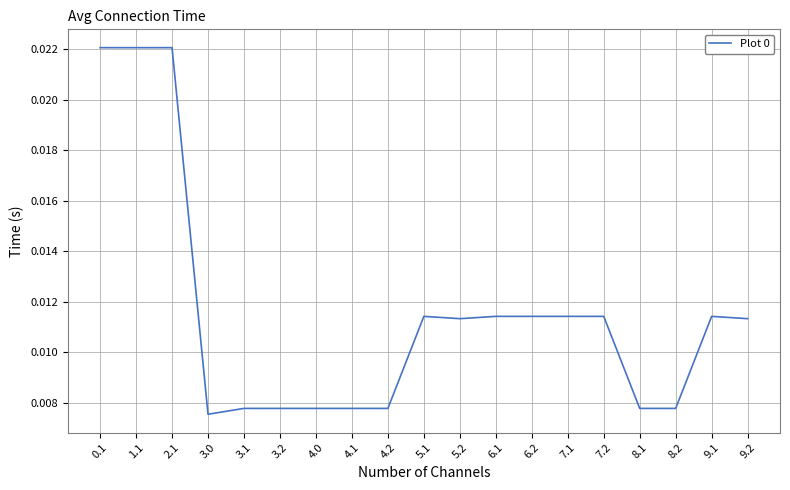

What position from the right is 3.2?

14